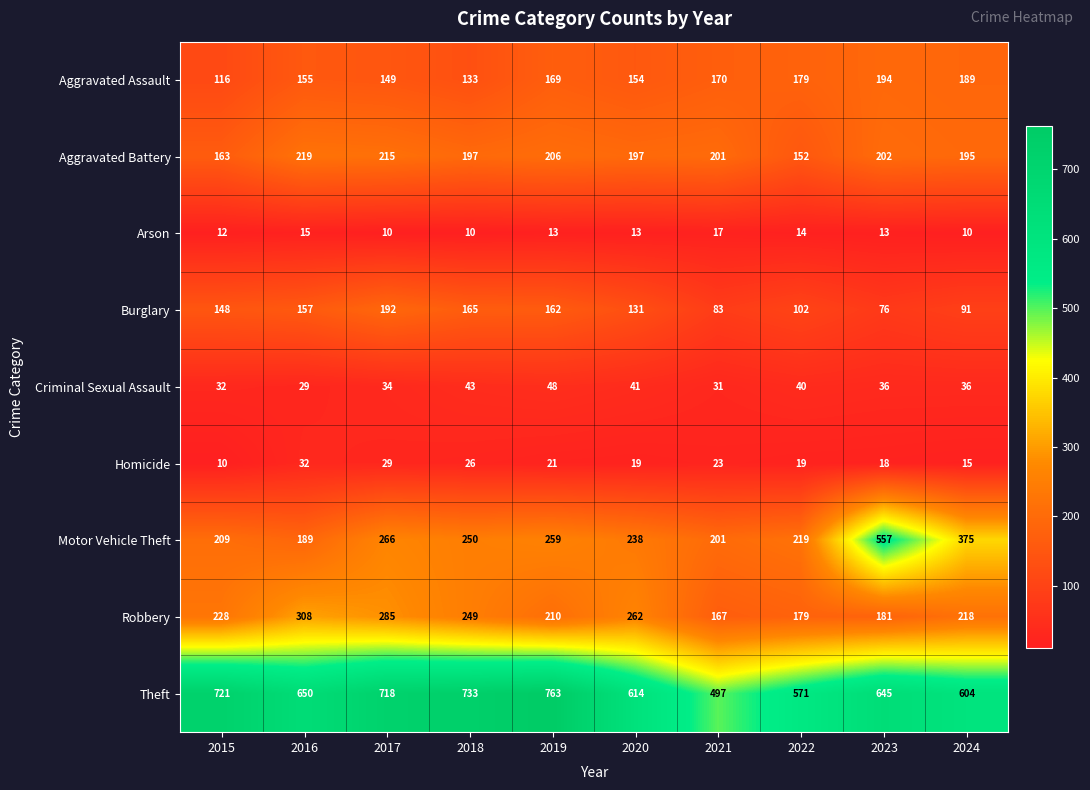

Is it true that Criminal Sexual Assault equals 36 at 2023?

True